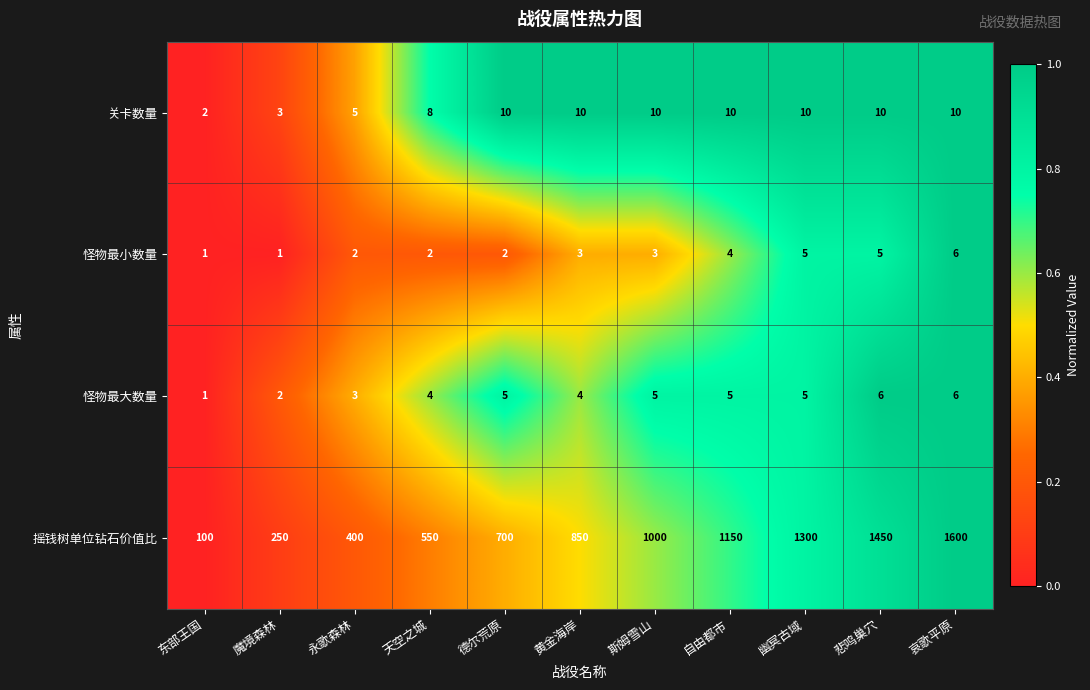

What is the difference between the highest and lowest values at 斯姆雪山?

997